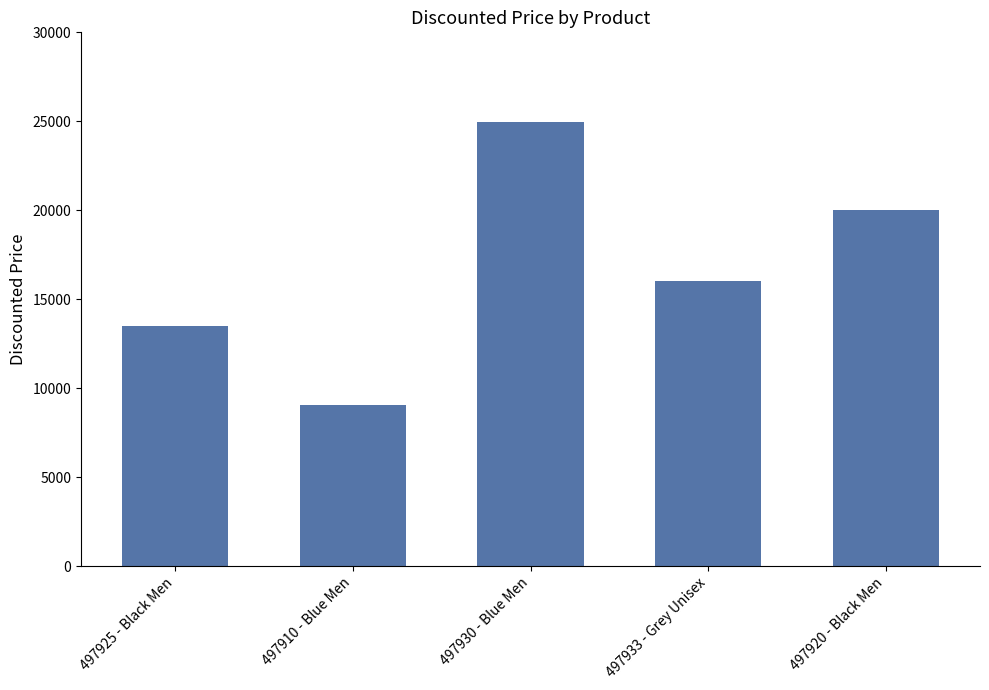

What is the difference between the maximum and minimum values?

15903